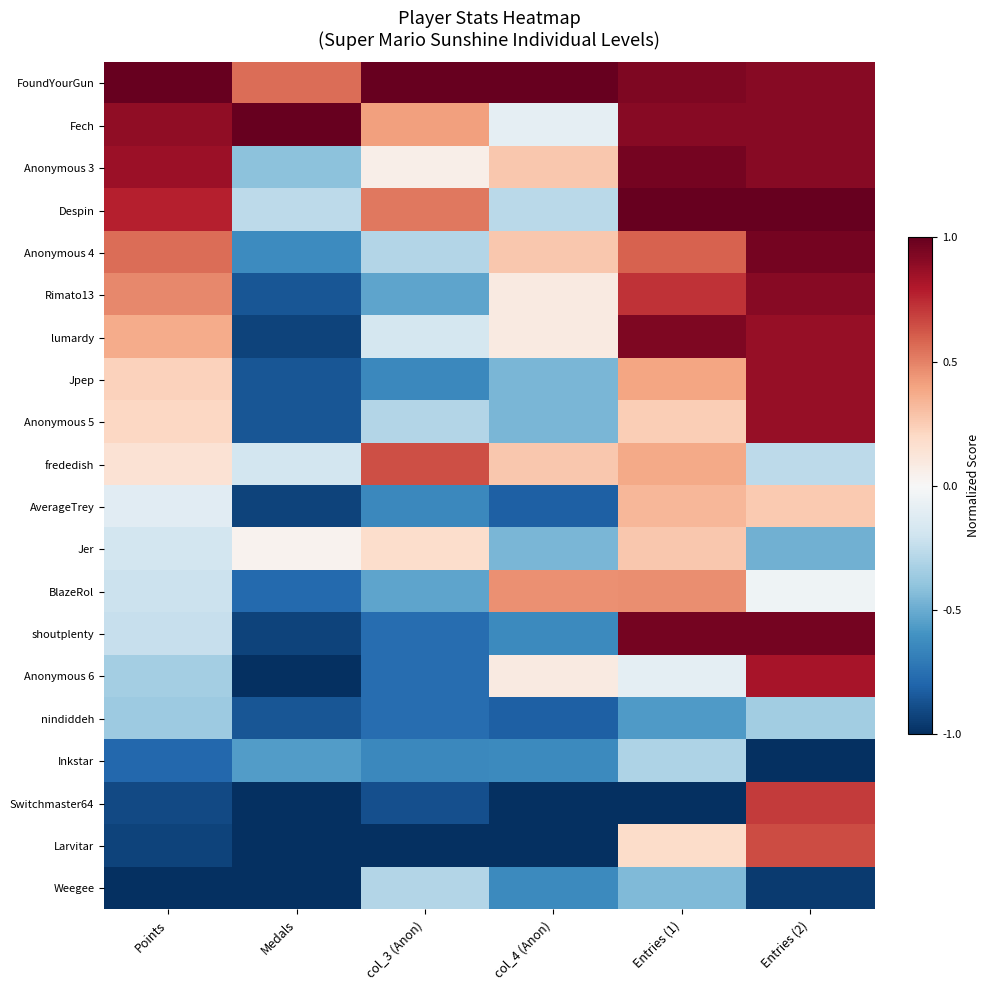

What is the difference between the highest and lowest values at Entries (1)?

2.0